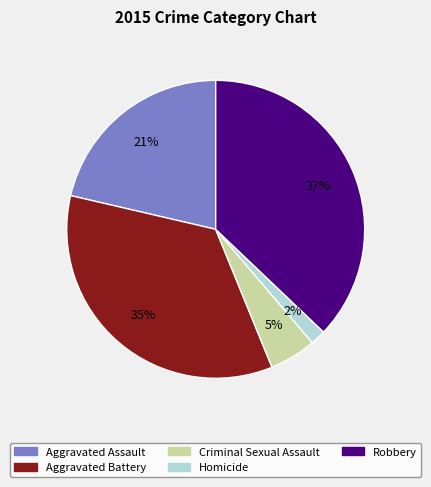

To the nearest percent, what is the difference between the Robbery and Aggravated Battery slice percentages?

2%